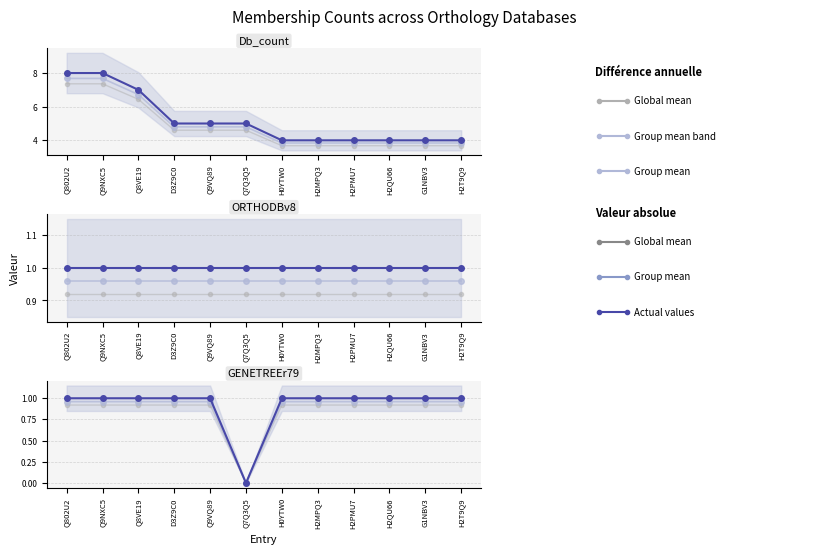

What is the approximate value of Actual values at H2T9Q9?

1.0